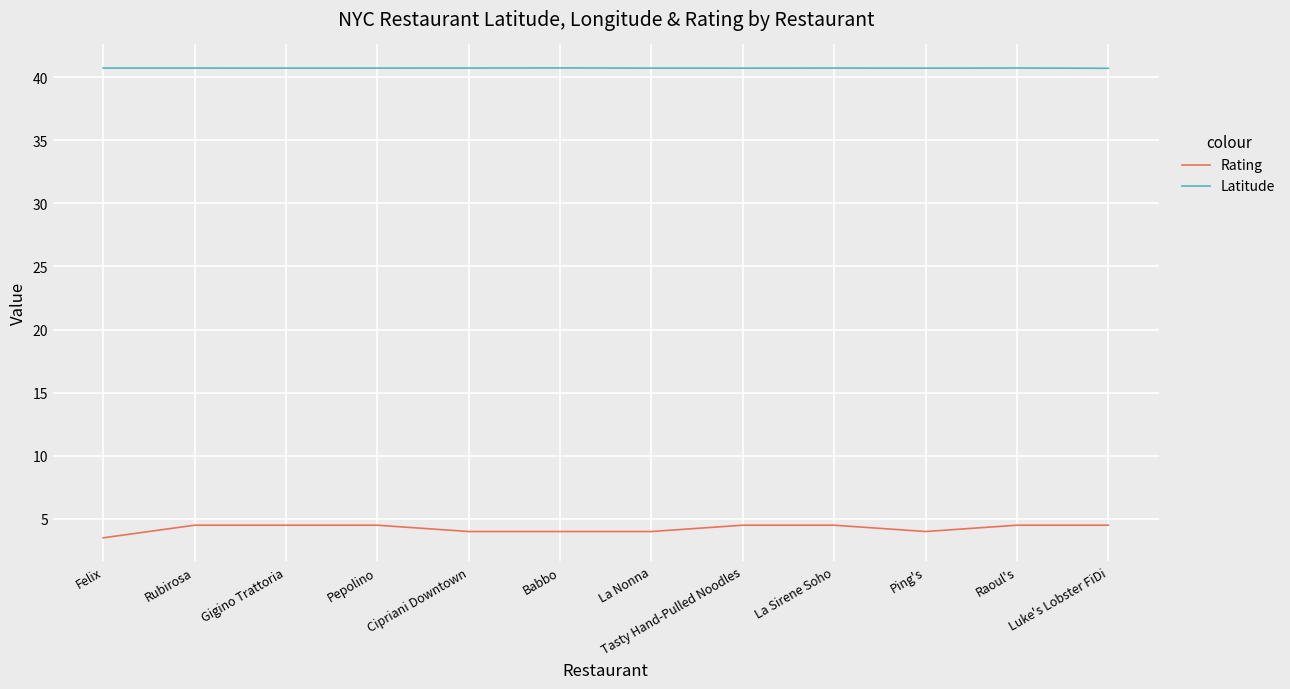

Reading right to left, list all the values displayed in this chart.

Rating: Luke's Lobster FiDi=4.5	Raoul's=4.5	Ping's=4.0	La Sirene Soho=4.5	Tasty Hand-Pulled Noodles=4.5	La Nonna=4.0	Babbo=4.0	Cipriani Downtown=4.0	Pepolino=4.5	Gigino Trattoria=4.5	Rubirosa=4.5	Felix=3.5
Latitude: Luke's Lobster FiDi=40.7	Raoul's=40.7	Ping's=40.7	La Sirene Soho=40.7	Tasty Hand-Pulled Noodles=40.7	La Nonna=40.7	Babbo=40.7	Cipriani Downtown=40.7	Pepolino=40.7	Gigino Trattoria=40.7	Rubirosa=40.7	Felix=40.7